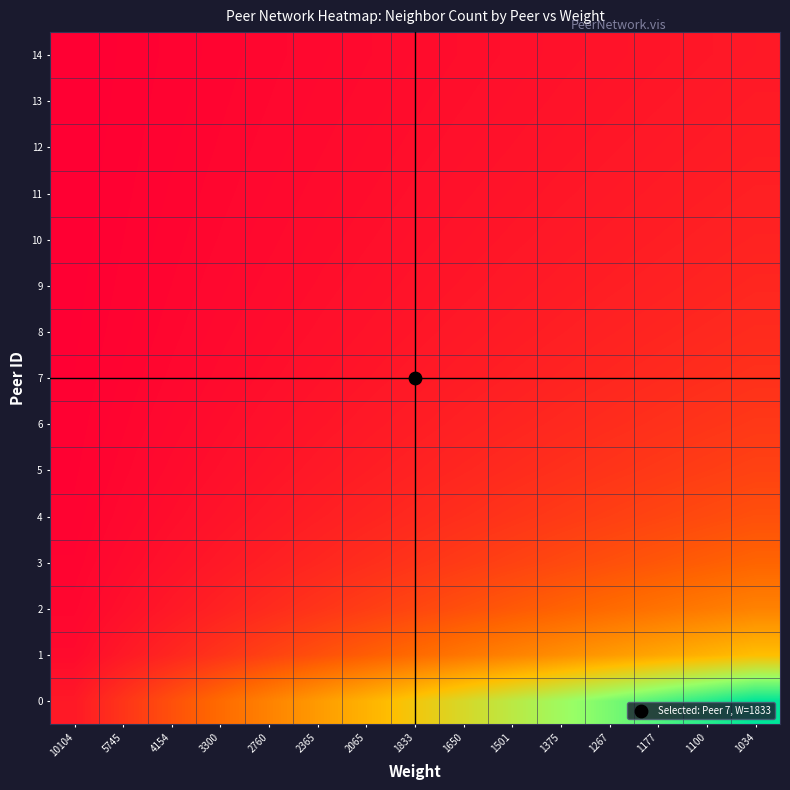

Reading left to right, extract all data points from this chart.

0: 10104=1.0	5745=2.0	4154=3.0	3300=4.0	2760=5.0	2365=6.0	2065=7.0	1833=8.0	1650=9.0	1501=10.0	1375=11.0	1267=12.0	1177=13.0	1100=14.0	1034=15.0
1: 10104=0.5	5745=1.0	4154=1.5	3300=2.0	2760=2.5	2365=3.0	2065=3.5	1833=4.0	1650=4.5	1501=5.0	1375=5.5	1267=6.0	1177=6.5	1100=7.0	1034=7.5
2: 10104=0.3	5745=0.7	4154=1.0	3300=1.3	2760=1.7	2365=2.0	2065=2.3	1833=2.7	1650=3.0	1501=3.3	1375=3.7	1267=4.0	1177=4.3	1100=4.7	1034=5.0
3: 10104=0.2	5745=0.5	4154=0.8	3300=1.0	2760=1.2	2365=1.5	2065=1.8	1833=2.0	1650=2.2	1501=2.5	1375=2.8	1267=3.0	1177=3.2	1100=3.5	1034=3.8
4: 10104=0.2	5745=0.4	4154=0.6	3300=0.8	2760=1.0	2365=1.2	2065=1.4	1833=1.6	1650=1.8	1501=2.0	1375=2.2	1267=2.4	1177=2.6	1100=2.8	1034=3.0
5: 10104=0.2	5745=0.3	4154=0.5	3300=0.7	2760=0.8	2365=1.0	2065=1.2	1833=1.3	1650=1.5	1501=1.7	1375=1.8	1267=2.0	1177=2.2	1100=2.3	1034=2.5
6: 10104=0.1	5745=0.3	4154=0.4	3300=0.6	2760=0.7	2365=0.9	2065=1.0	1833=1.1	1650=1.3	1501=1.4	1375=1.6	1267=1.7	1177=1.9	1100=2.0	1034=2.1
7: 10104=0.1	5745=0.2	4154=0.4	3300=0.5	2760=0.6	2365=0.8	2065=0.9	1833=1.0	1650=1.1	1501=1.2	1375=1.4	1267=1.5	1177=1.6	1100=1.8	1034=1.9
8: 10104=0.1	5745=0.2	4154=0.3	3300=0.4	2760=0.6	2365=0.7	2065=0.8	1833=0.9	1650=1.0	1501=1.1	1375=1.2	1267=1.3	1177=1.4	1100=1.6	1034=1.7
9: 10104=0.1	5745=0.2	4154=0.3	3300=0.4	2760=0.5	2365=0.6	2065=0.7	1833=0.8	1650=0.9	1501=1.0	1375=1.1	1267=1.2	1177=1.3	1100=1.4	1034=1.5
10: 10104=0.1	5745=0.2	4154=0.3	3300=0.4	2760=0.5	2365=0.5	2065=0.6	1833=0.7	1650=0.8	1501=0.9	1375=1.0	1267=1.1	1177=1.2	1100=1.3	1034=1.4
11: 10104=0.1	5745=0.2	4154=0.2	3300=0.3	2760=0.4	2365=0.5	2065=0.6	1833=0.7	1650=0.8	1501=0.8	1375=0.9	1267=1.0	1177=1.1	1100=1.2	1034=1.2
12: 10104=0.1	5745=0.2	4154=0.2	3300=0.3	2760=0.4	2365=0.5	2065=0.5	1833=0.6	1650=0.7	1501=0.8	1375=0.8	1267=0.9	1177=1.0	1100=1.1	1034=1.2
13: 10104=0.1	5745=0.1	4154=0.2	3300=0.3	2760=0.4	2365=0.4	2065=0.5	1833=0.6	1650=0.6	1501=0.7	1375=0.8	1267=0.9	1177=0.9	1100=1.0	1034=1.1
14: 10104=0.1	5745=0.1	4154=0.2	3300=0.3	2760=0.3	2365=0.4	2065=0.5	1833=0.5	1650=0.6	1501=0.7	1375=0.7	1267=0.8	1177=0.9	1100=0.9	1034=1.0